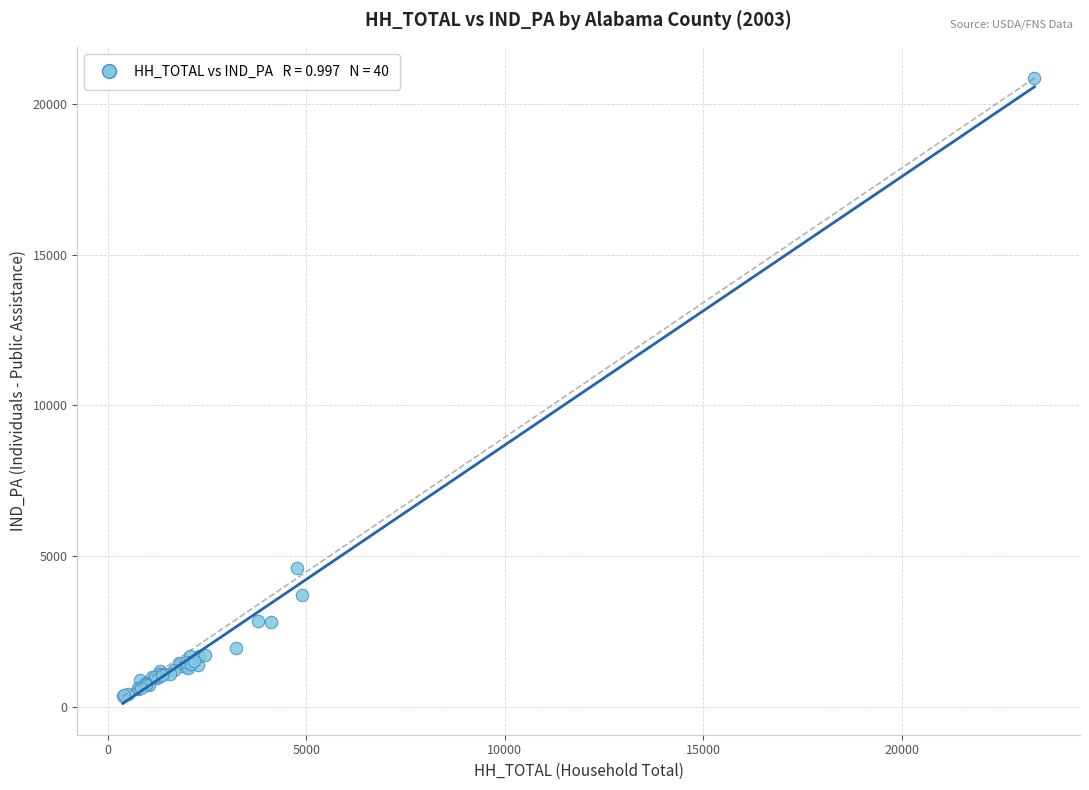

What Y value in the scatter plot is closest to 10613?

4593